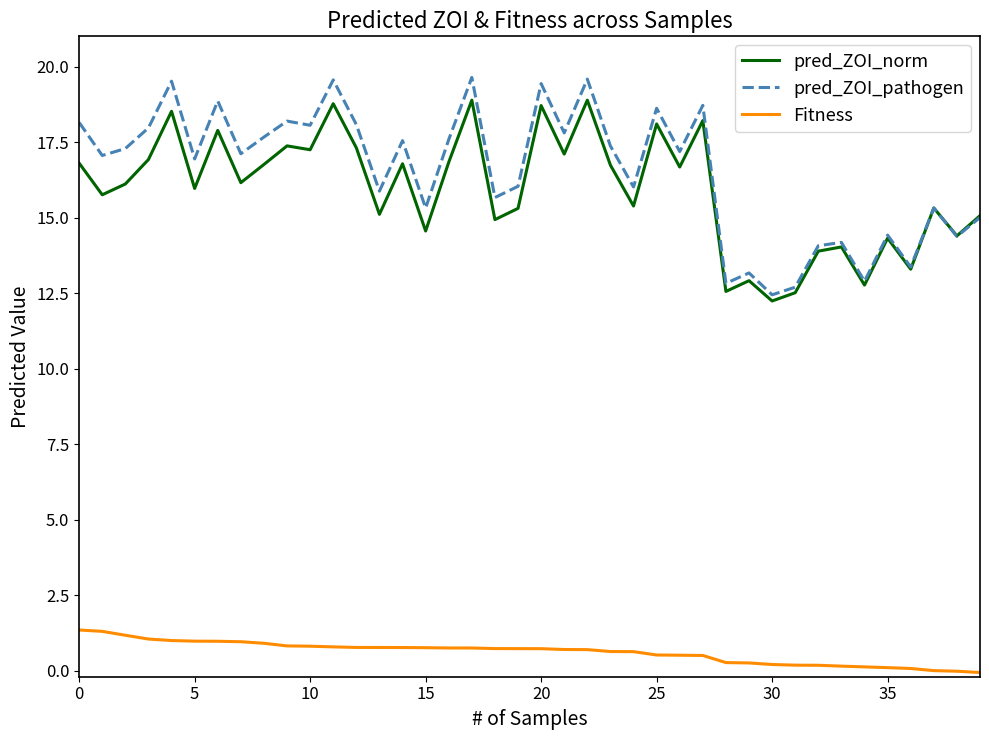

Which series has the widest spread of values?

pred_ZOI_pathogen